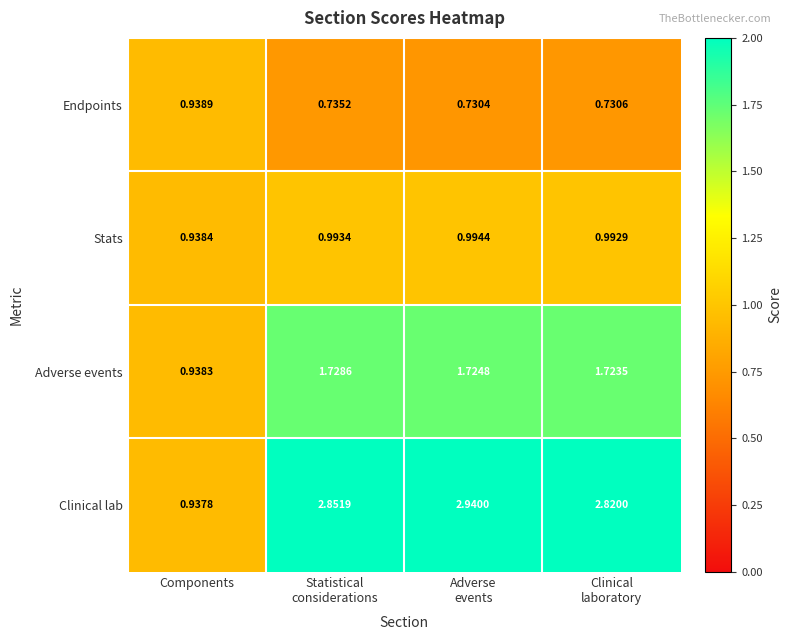

How many categories are shown in the chart?

4